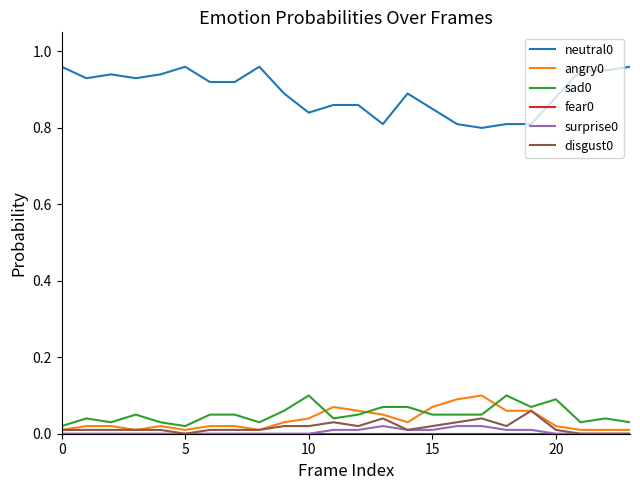

True or false: neutral0 and angry0 intersect in this chart.

False